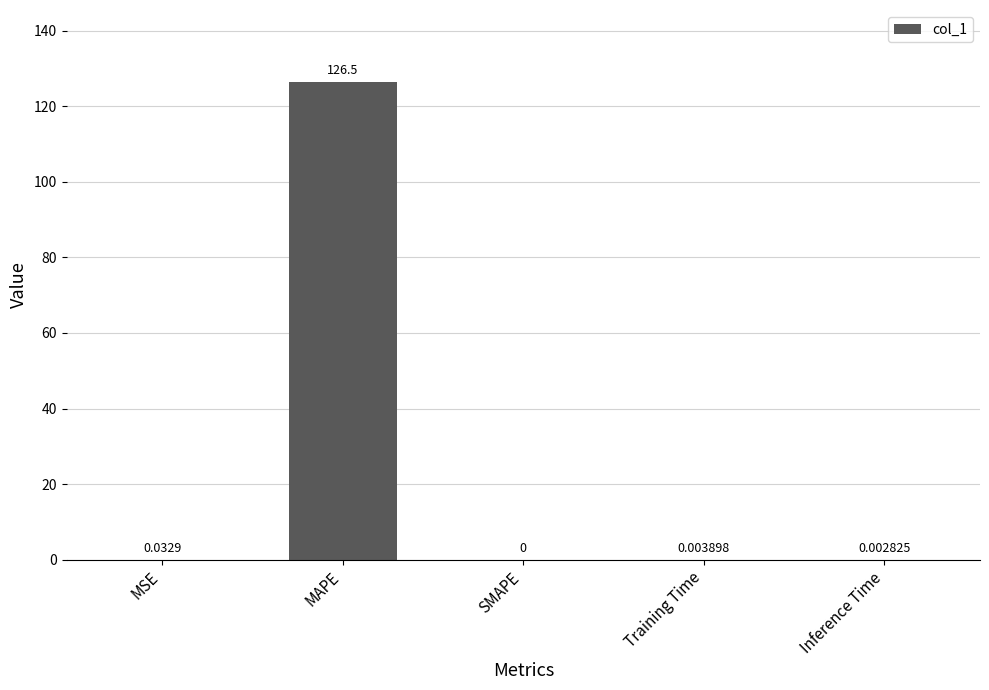

The chart shows a value of 0.0 at SMAPE. True or false?

True